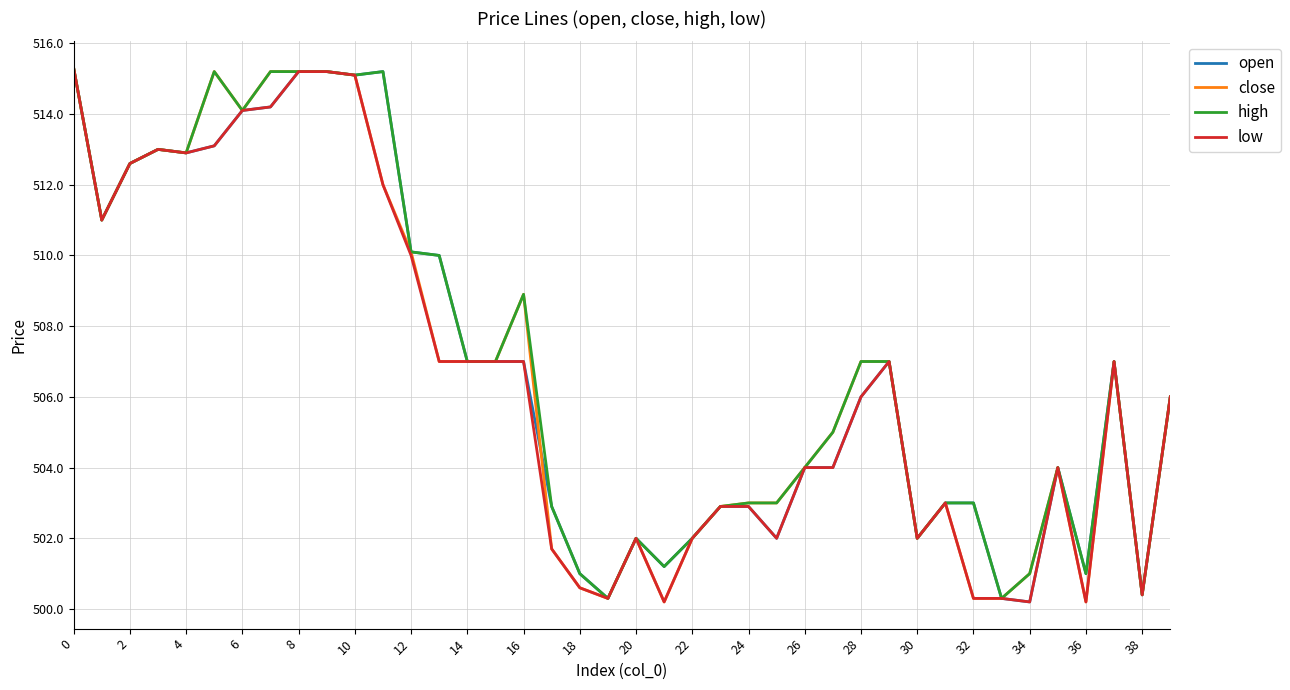

What is the greatest value displayed?

515.3